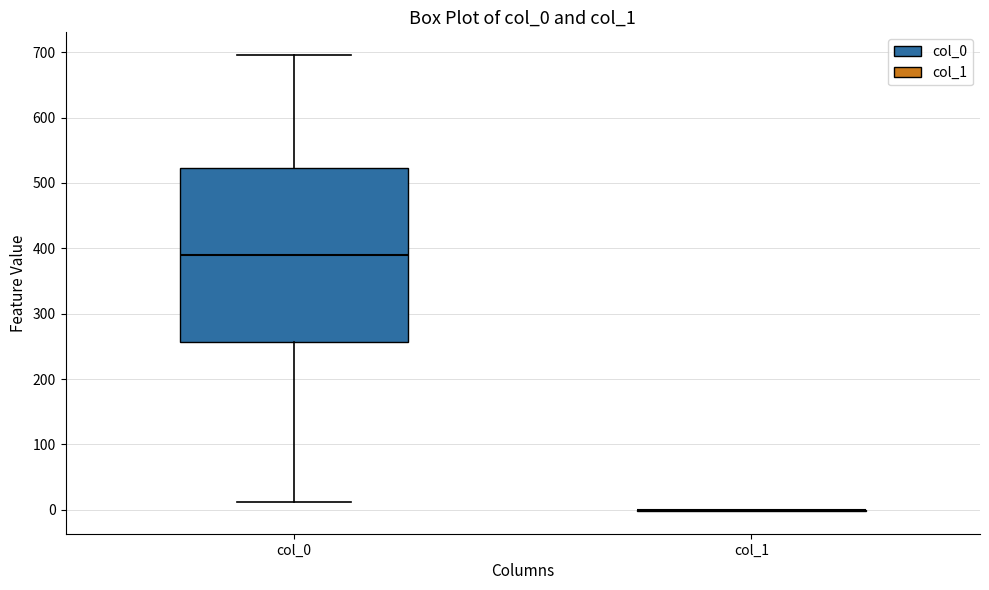

Reading left to right, read every box against the y-axis: the position of its median line, the range the box covers, and the ends of its whiskers. The values are not printed on the chart, so give them approximately, as read against the axis.

col_0: median 390, box 260 to 520, whiskers 10 to 700
col_1: box collapsed to a line at 0, whiskers 0 to 0